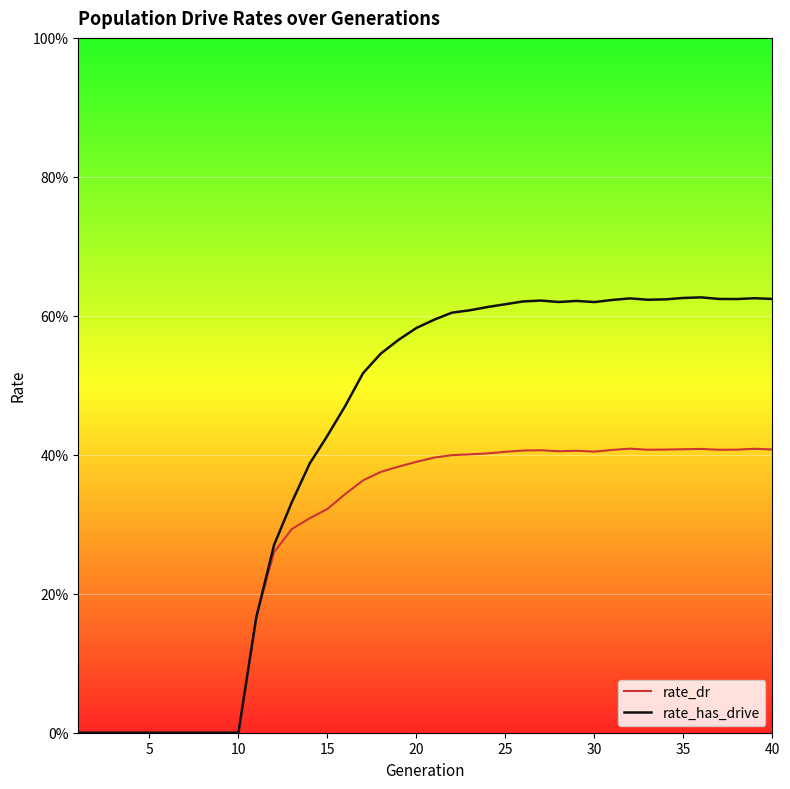

Does the chart have visible grid lines?

Yes